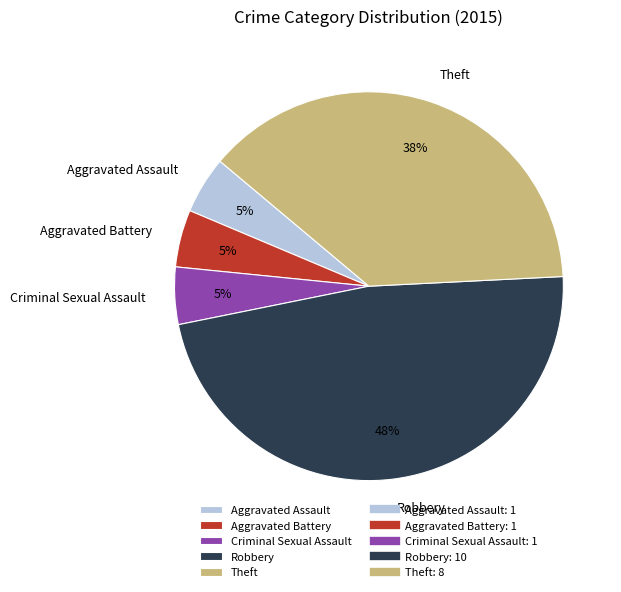

Is the sum of Theft and Criminal Sexual Assault greater than half?

No